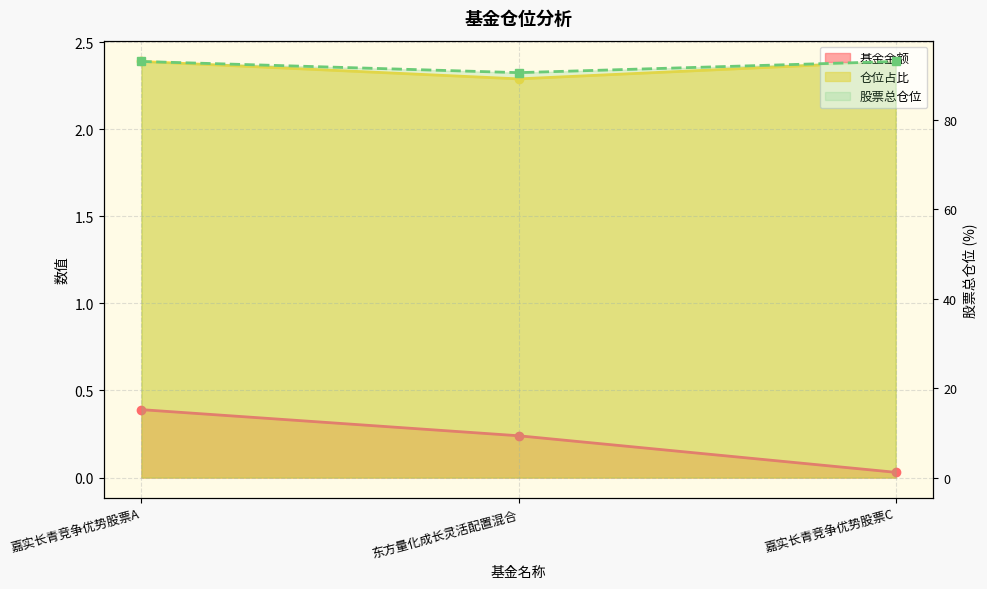

Does the chart have visible grid lines?

Yes